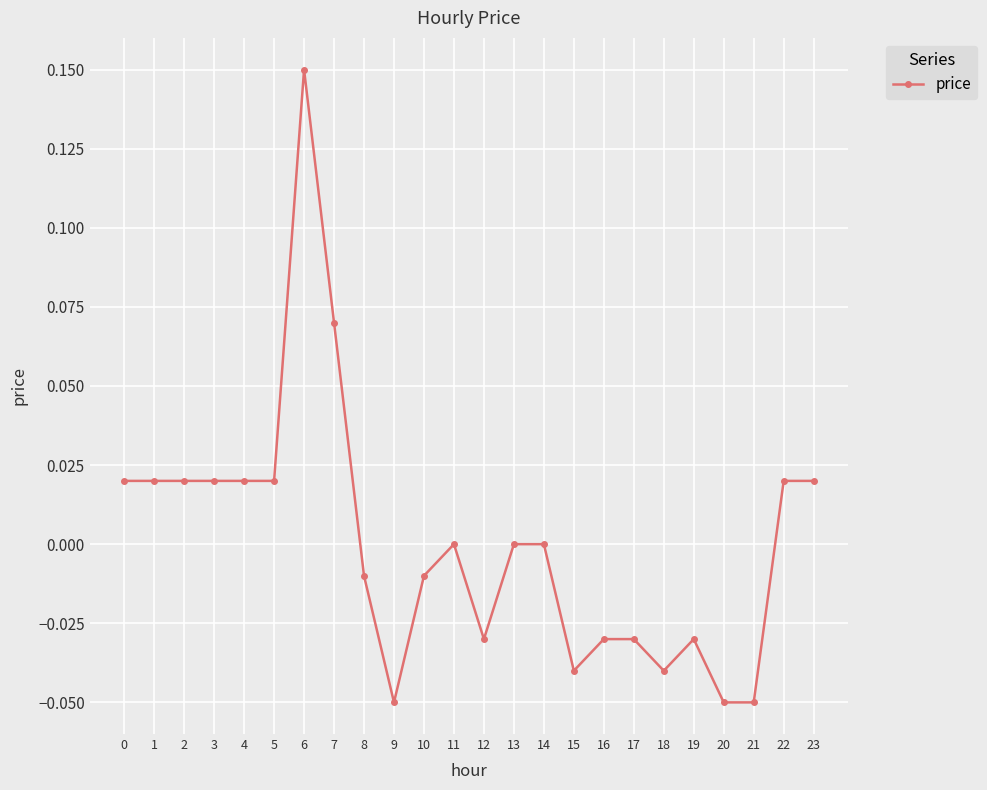

The chart shows a value of 0.0 at 4. True or false?

True